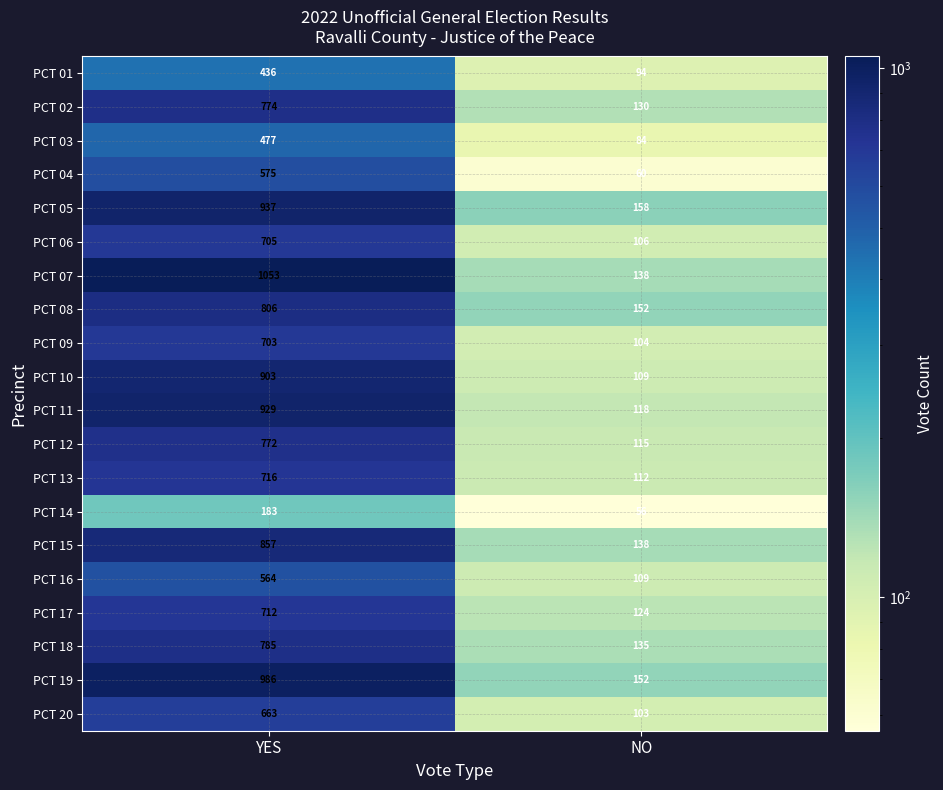

True or false: PCT 09 has a value of 33 at NO.

False